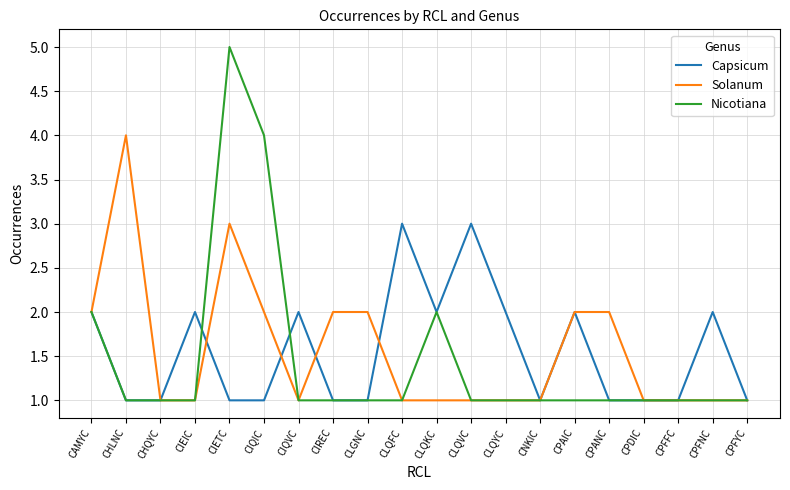

Which series changed the most between CIETC and CLQKC?

Nicotiana